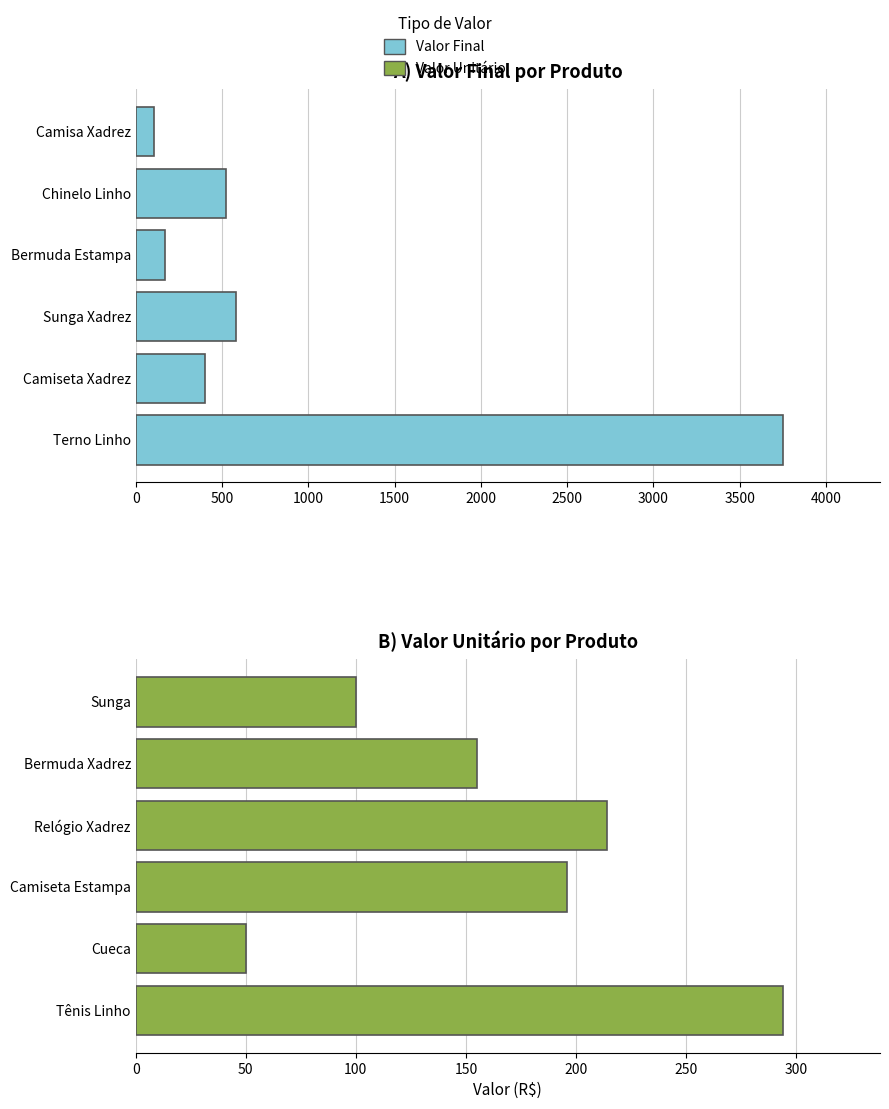

How many groups of bars are there?

6